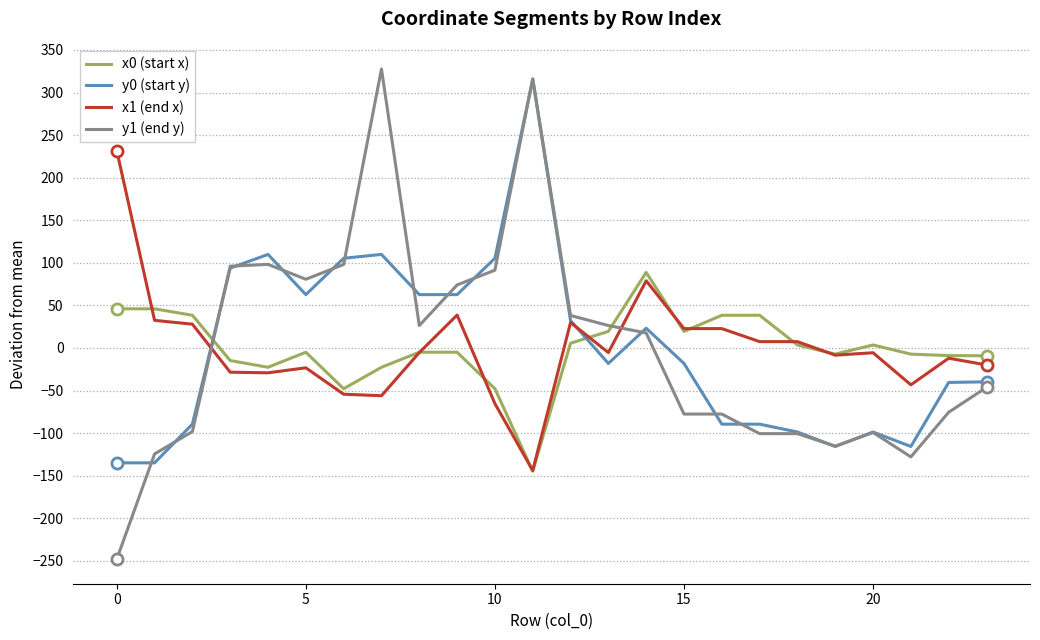

Which series has the widest spread of values?

y1 (end y)